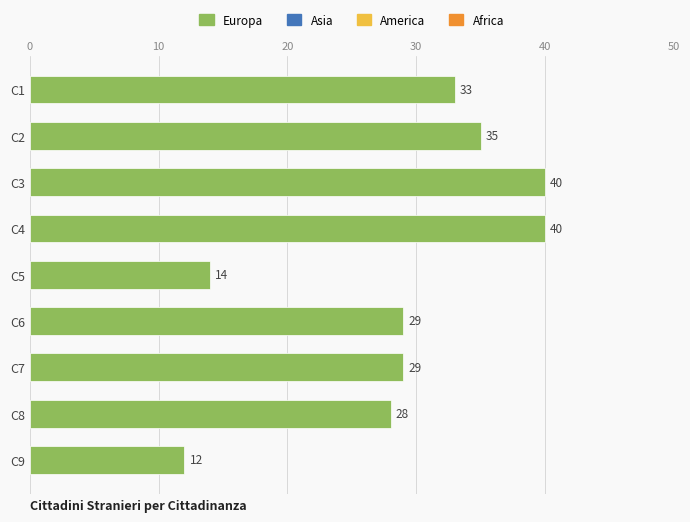

What is the change in value from C4 to C6?

-11